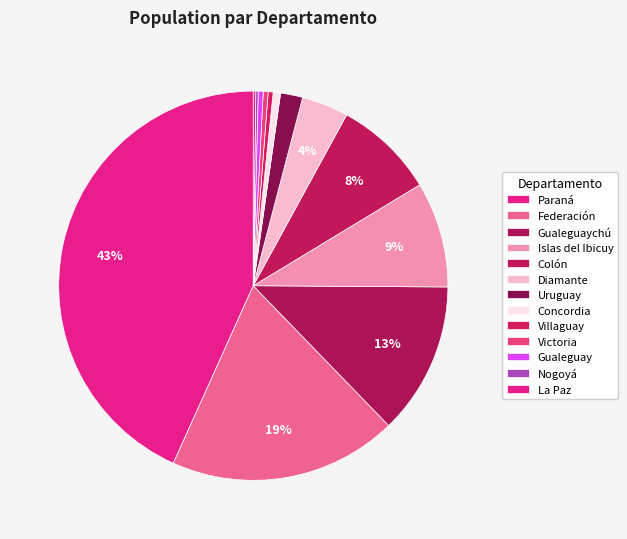

Does Diamante account for over 50% of the chart?

No